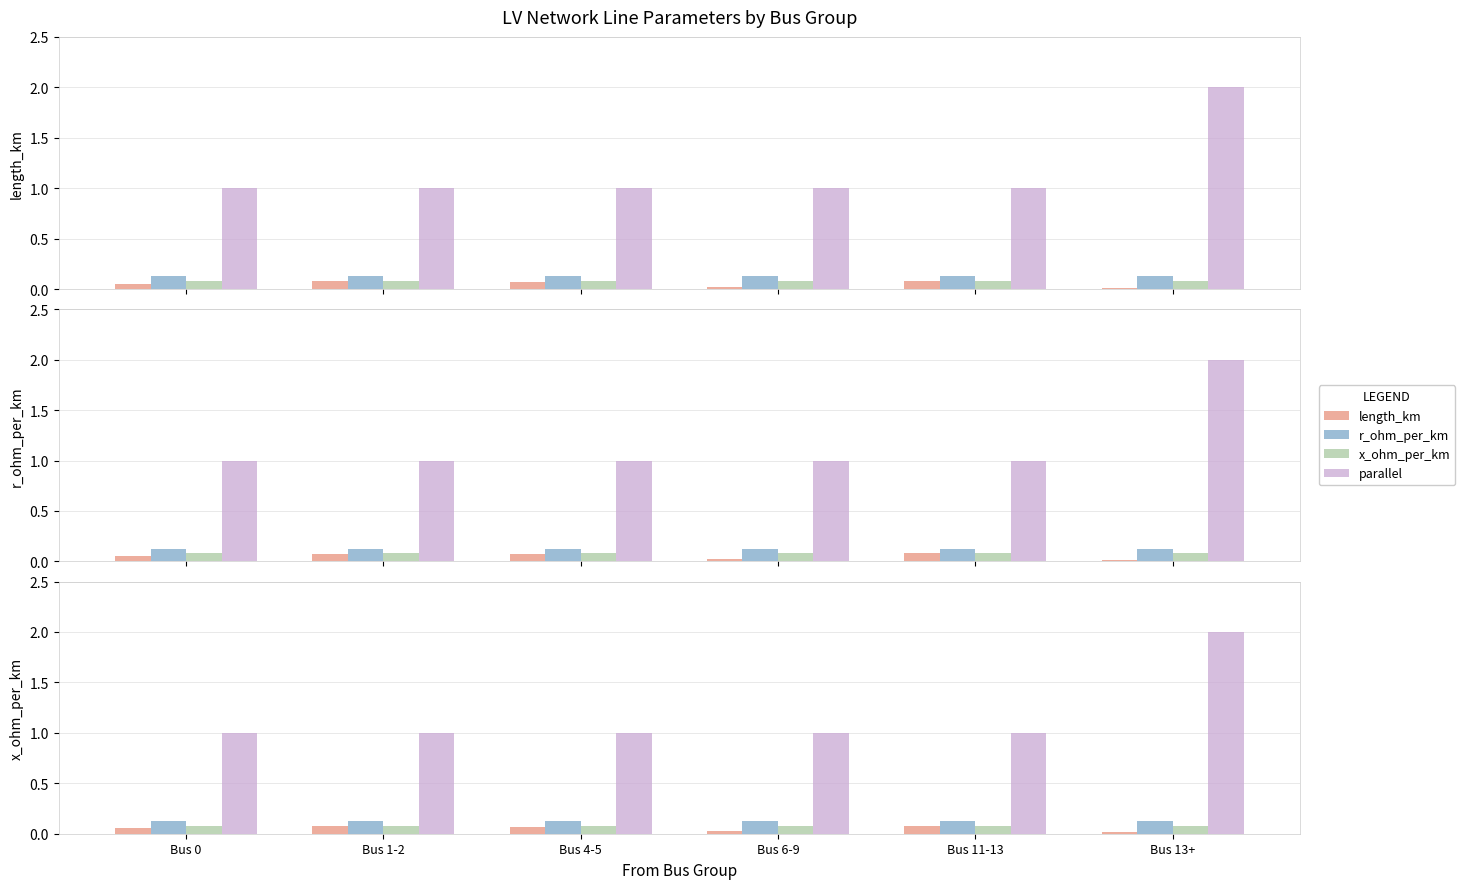

Reading left to right, what are all the values shown in this chart?

length_km: 0.1	0.1	0.1	0.0	0.1	0.0
r_ohm_per_km: 0.1	0.1	0.1	0.1	0.1	0.1
x_ohm_per_km: 0.1	0.1	0.1	0.1	0.1	0.1
parallel: 1.0	1.0	1.0	1.0	1.0	2.0